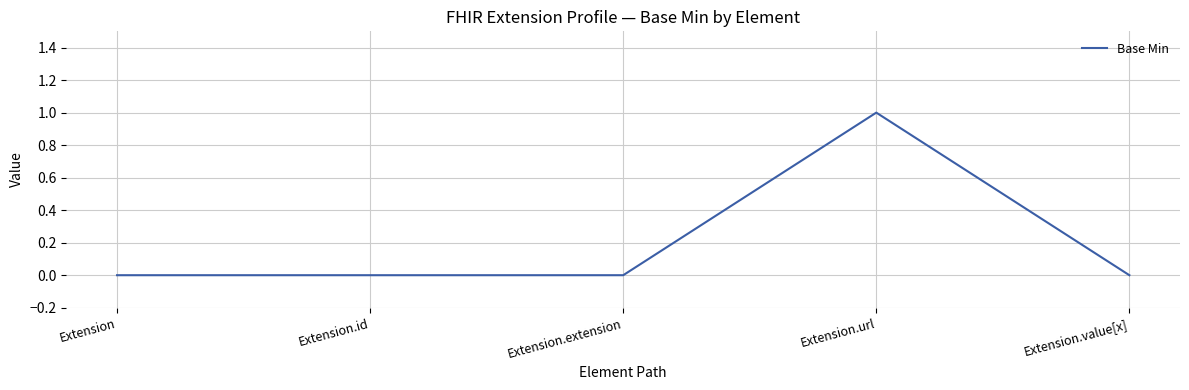

Does the chart display data point markers on the line(s)?

No